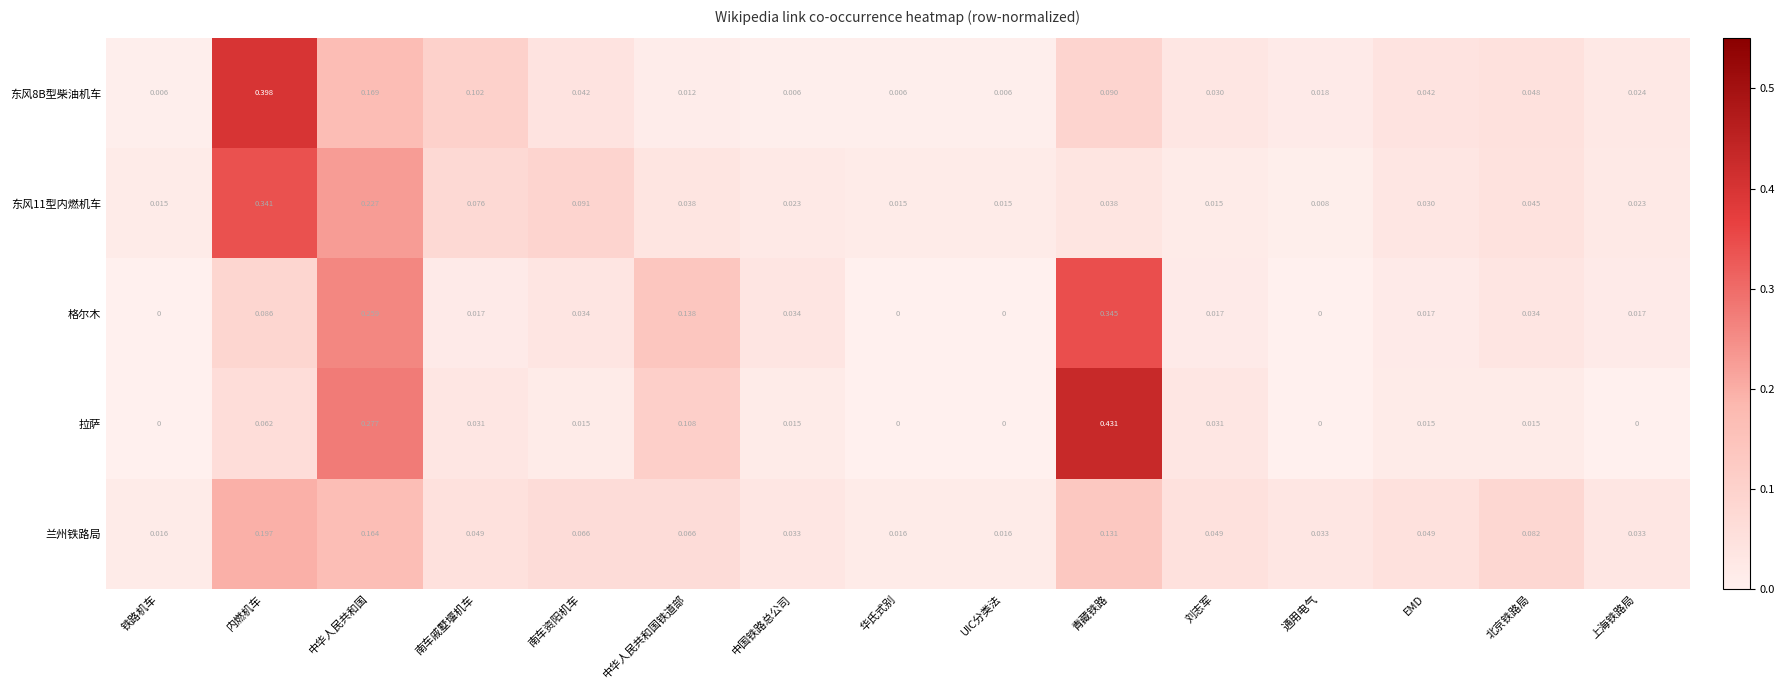

Which series changed the most between 刘志军 and 通用电气?

拉萨